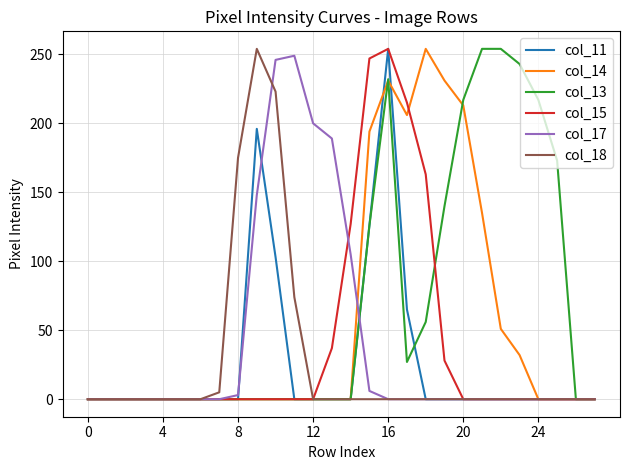

Which series has the largest total across all categories?

col_13